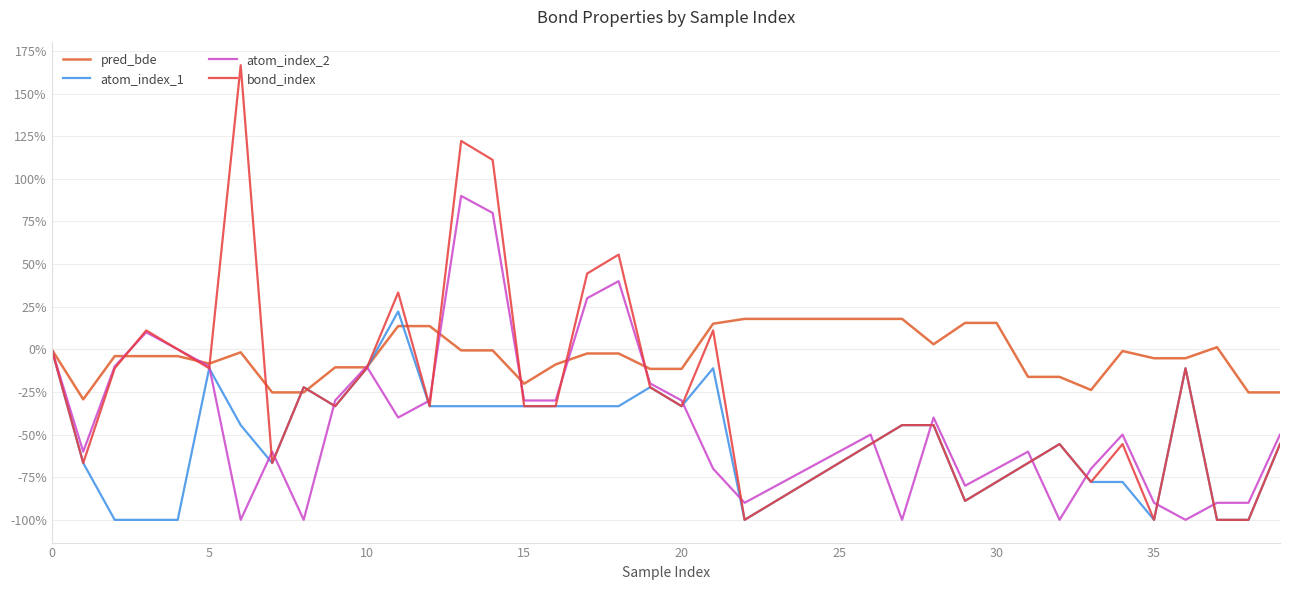

What is the maximum value shown in the chart?

166.7